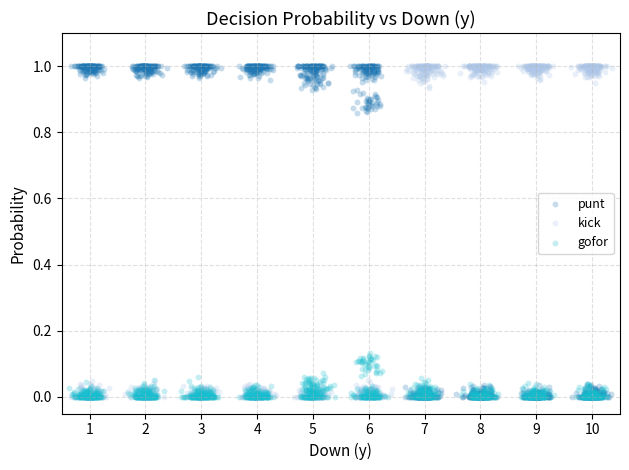

What are all the series names shown in the legend?

punt, kick, gofor